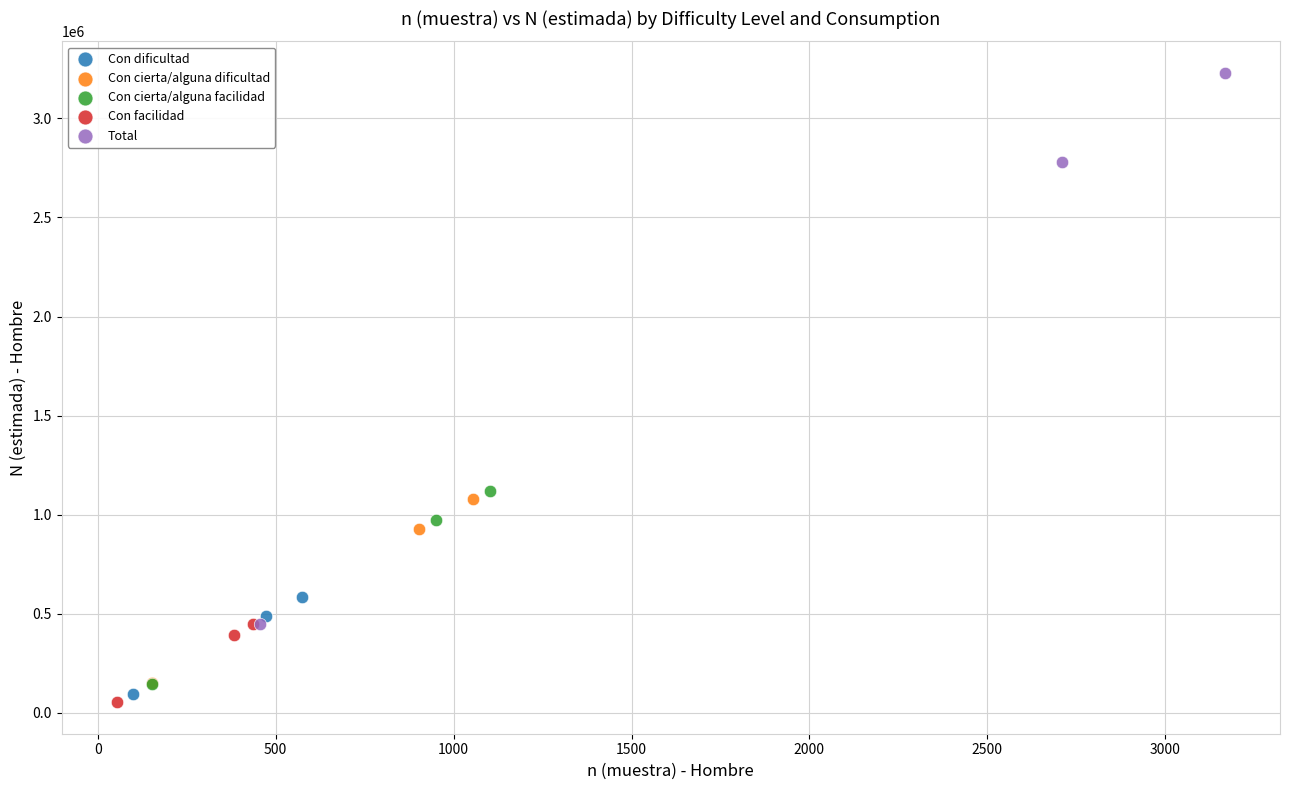

Which series has the widest spread of Y values?

Total